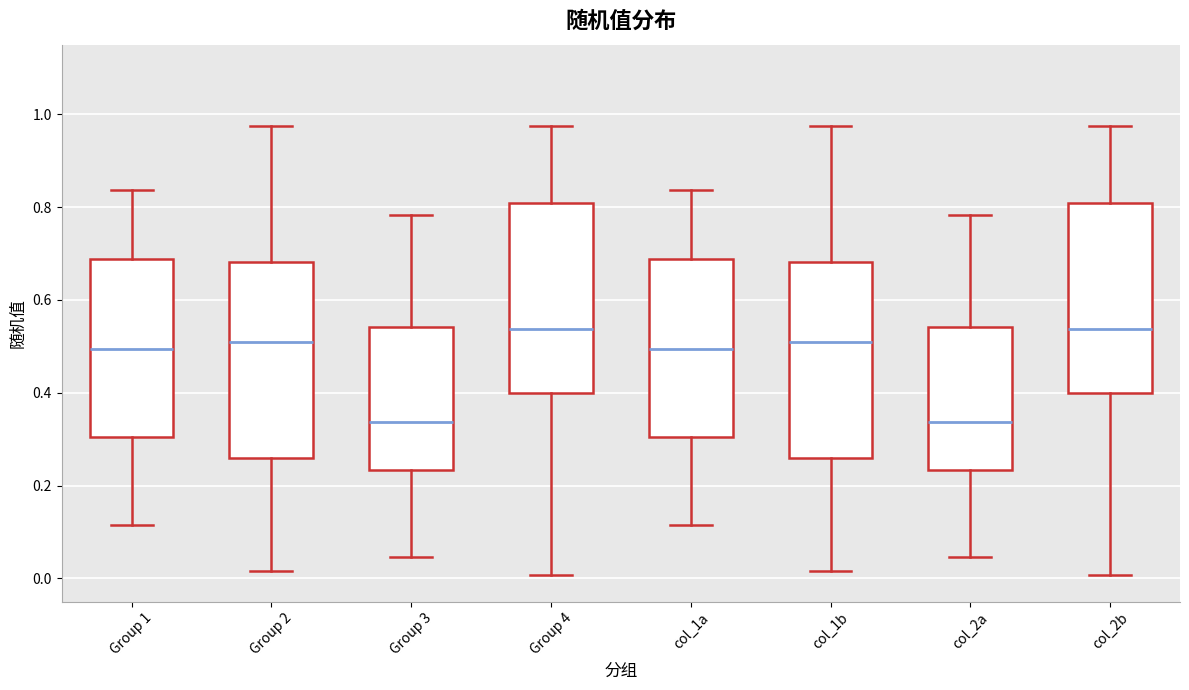

Where does the lower whisker of the box for Group 1 end on the y-axis? The values are not printed on the chart, so give them approximately, as read against the axis.

0.12